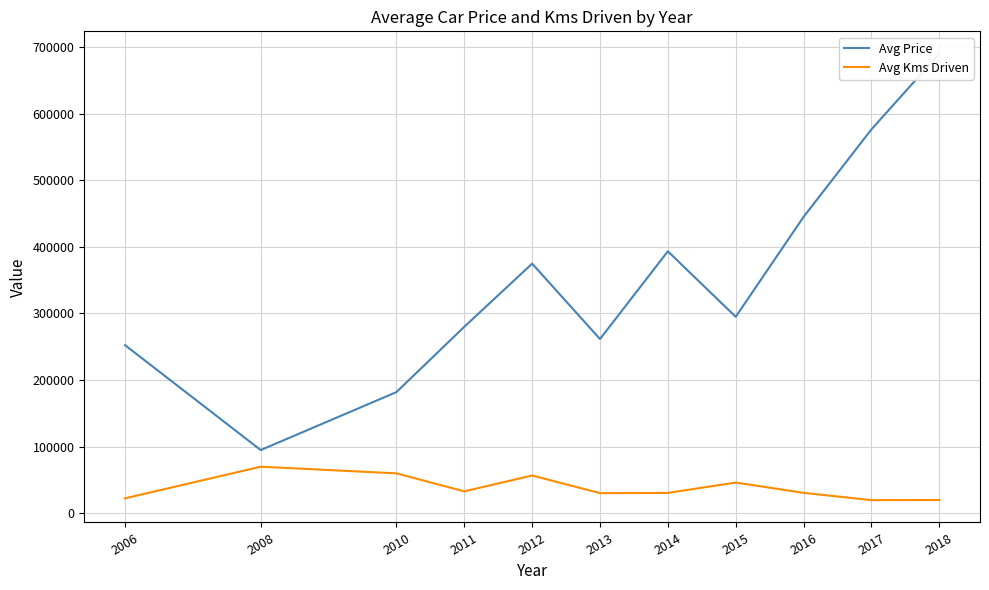

How many lines are shown in the chart?

2